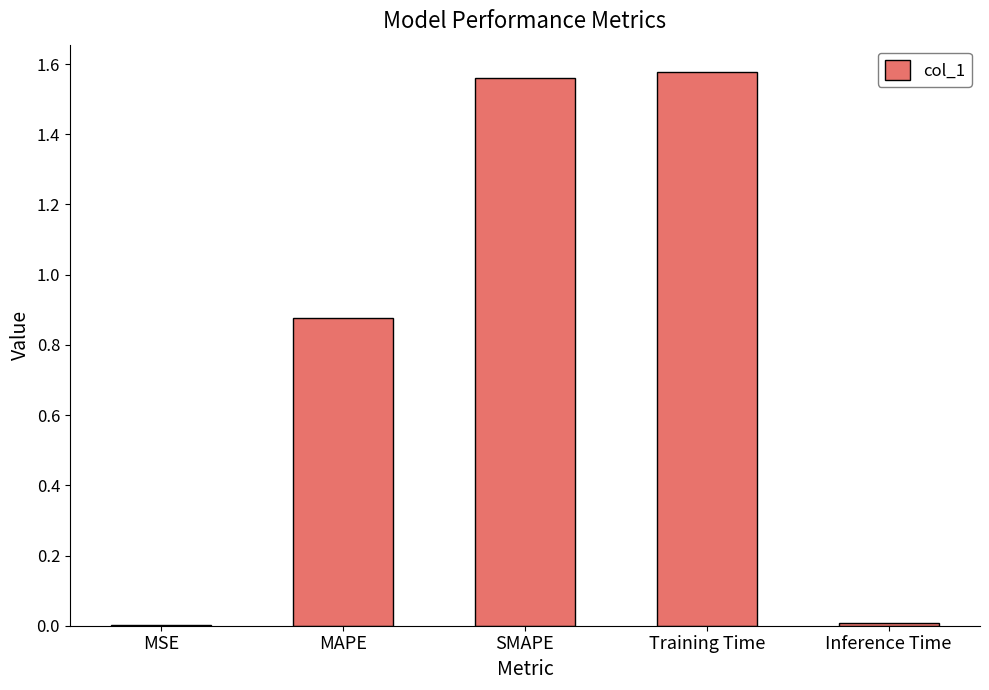

Which has a higher value, MAPE or SMAPE?

SMAPE